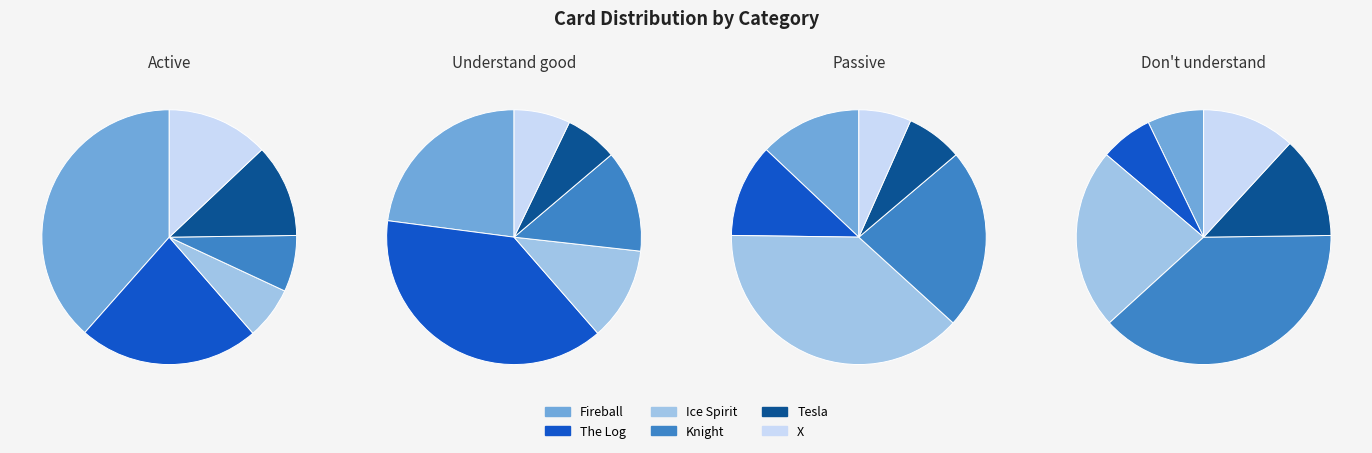

How many slices are in this pie chart?

6